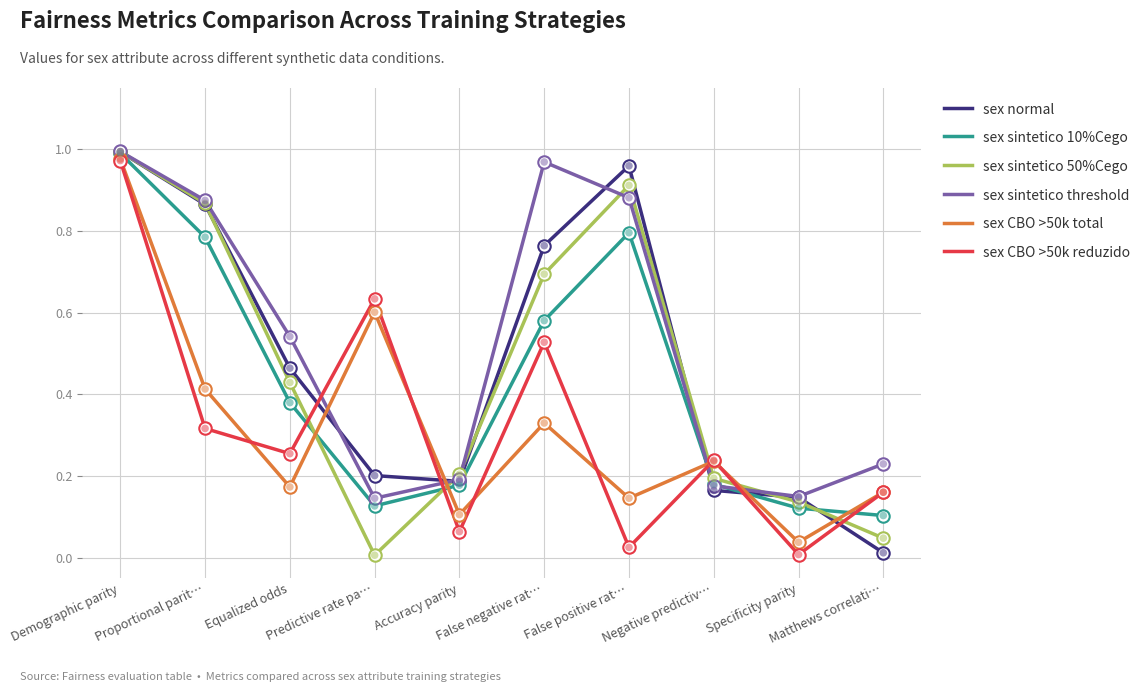

Between Accuracy parity and Negative predictiv…, which series saw the biggest shift?

sex CBO >50k reduzido